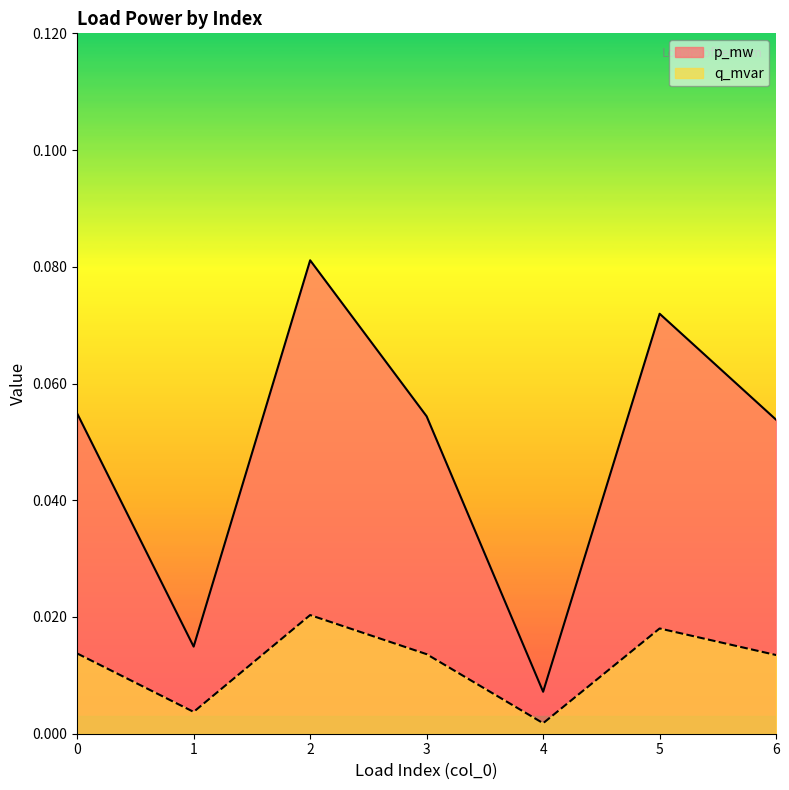

Is it true that p_mw equals 0.1 at 5?

False